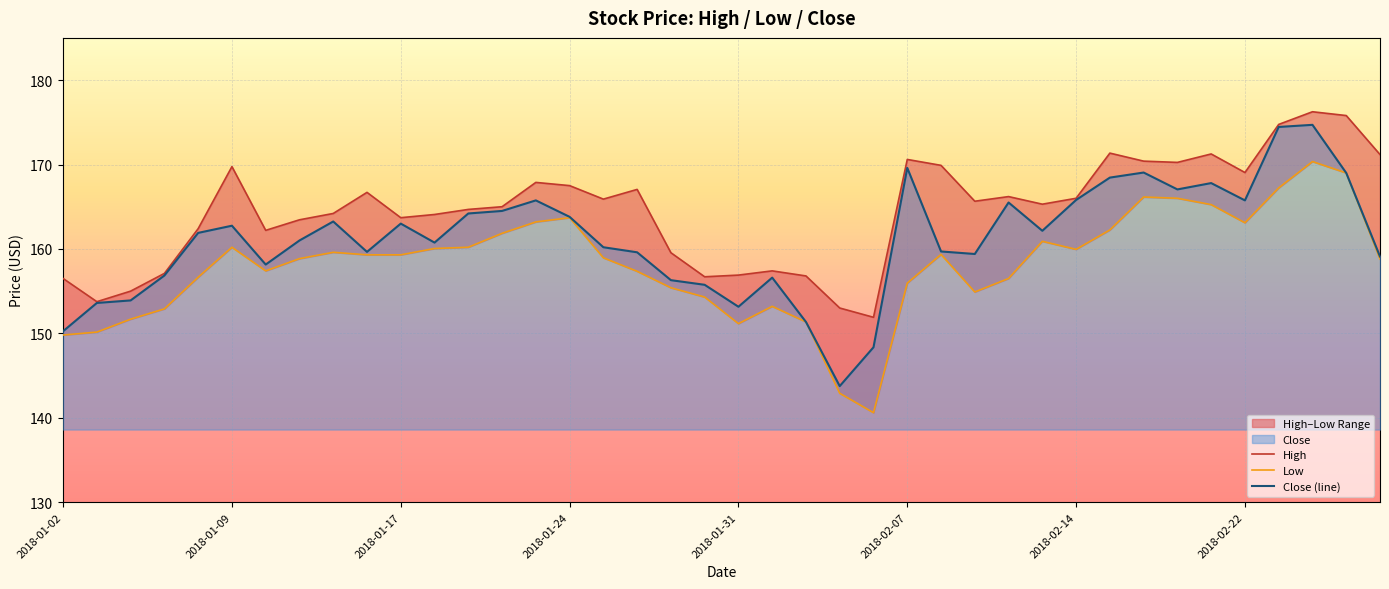

Which category has the highest value in the Close (line) series?

37